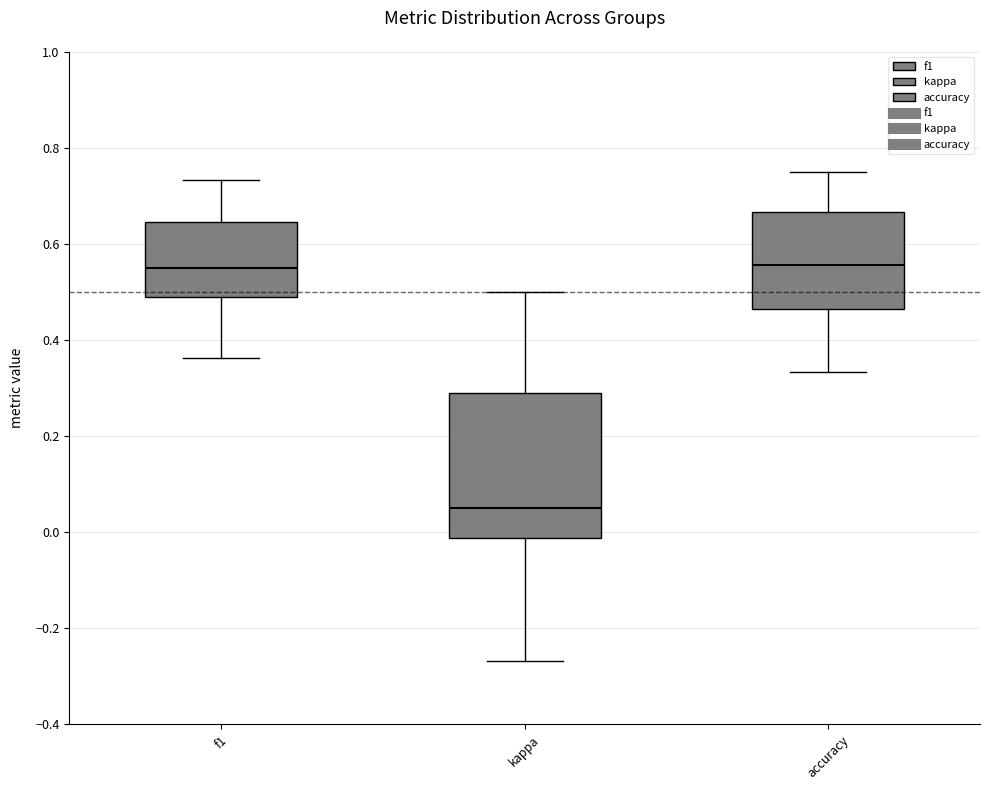

Reading left to right, transcribe this box plot: for each box, give where its median line is, the range the box spans, and where its two whiskers end, as read against the y-axis. The values are not printed on the chart, so give them approximately, as read against the axis.

f1: median 0.56, box 0.50 to 0.64, whiskers 0.36 to 0.74
kappa: median 0.06, box -0.02 to 0.30, whiskers -0.26 to 0.50
accuracy: median 0.56, box 0.46 to 0.66, whiskers 0.34 to 0.76